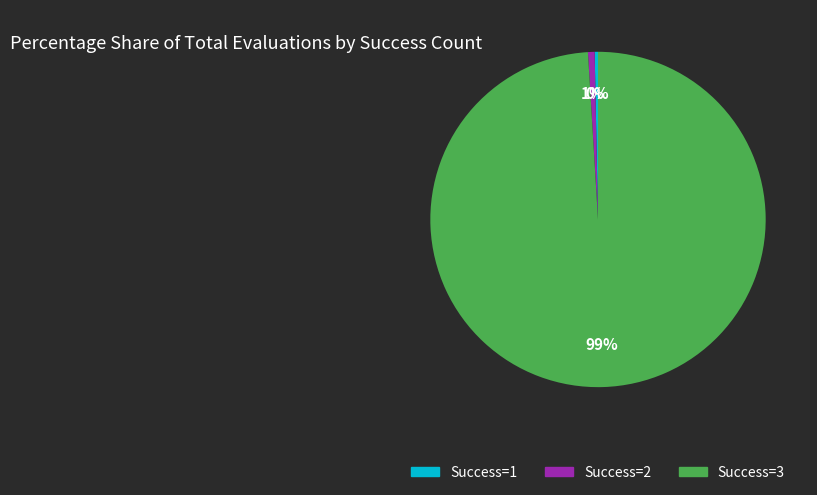

Is there any slice that represents more than half of the pie?

Yes